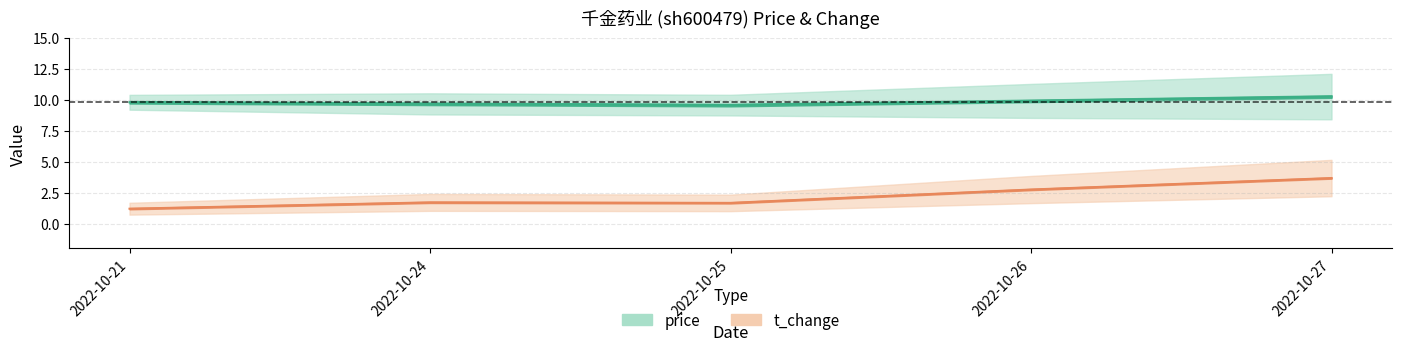

Which series has the largest range (max minus min)?

t_change